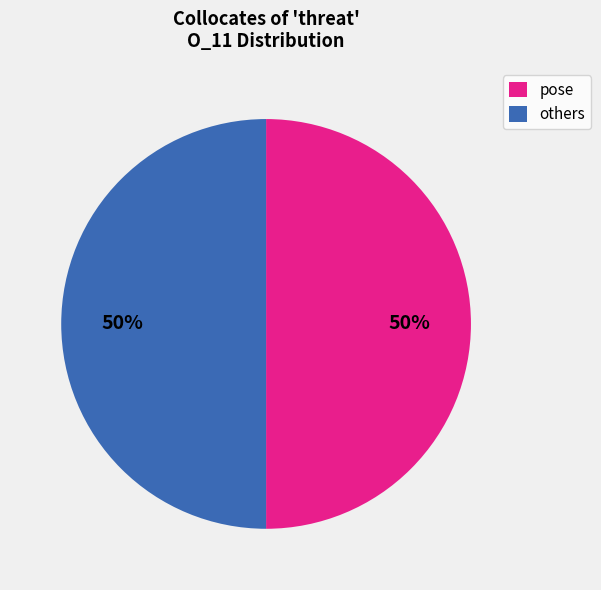

What is the ratio of the value at pose to the value at others?

1.0